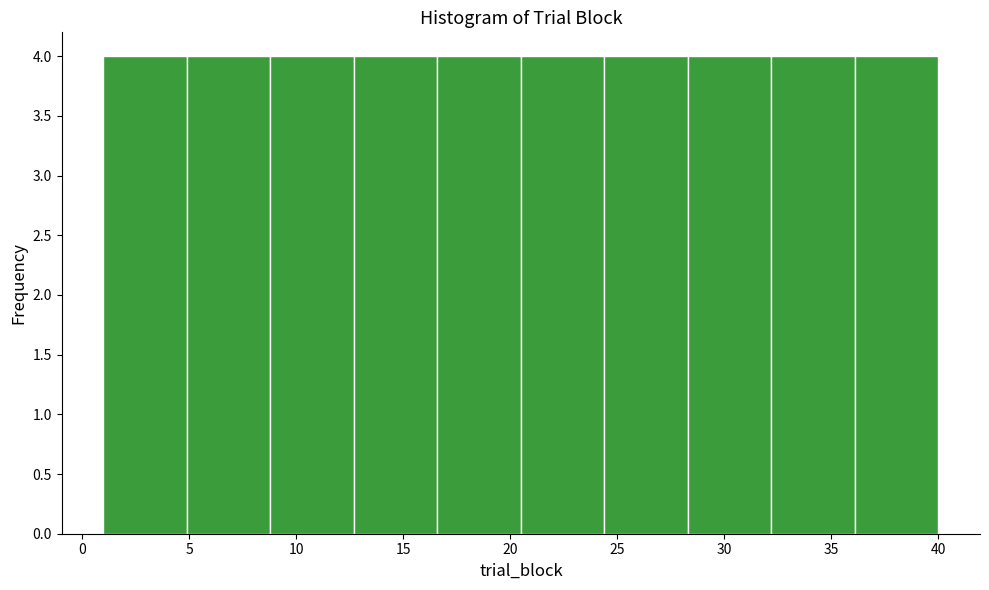

What is the height of the bar covering 36.1 to 40.0 on the x-axis? Neither the bar edges nor the heights are printed on the chart, so give them approximately, as read against the axes.

4